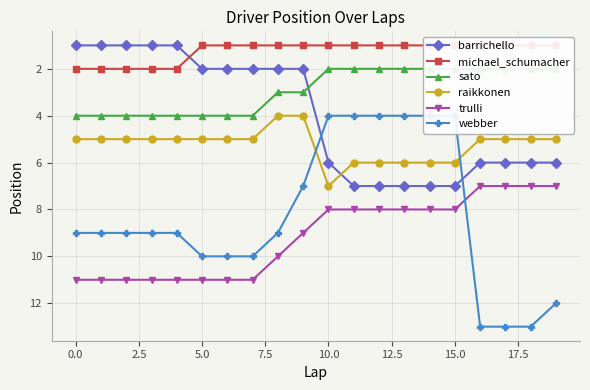

True or false: trulli and raikkonen cross at least once.

False